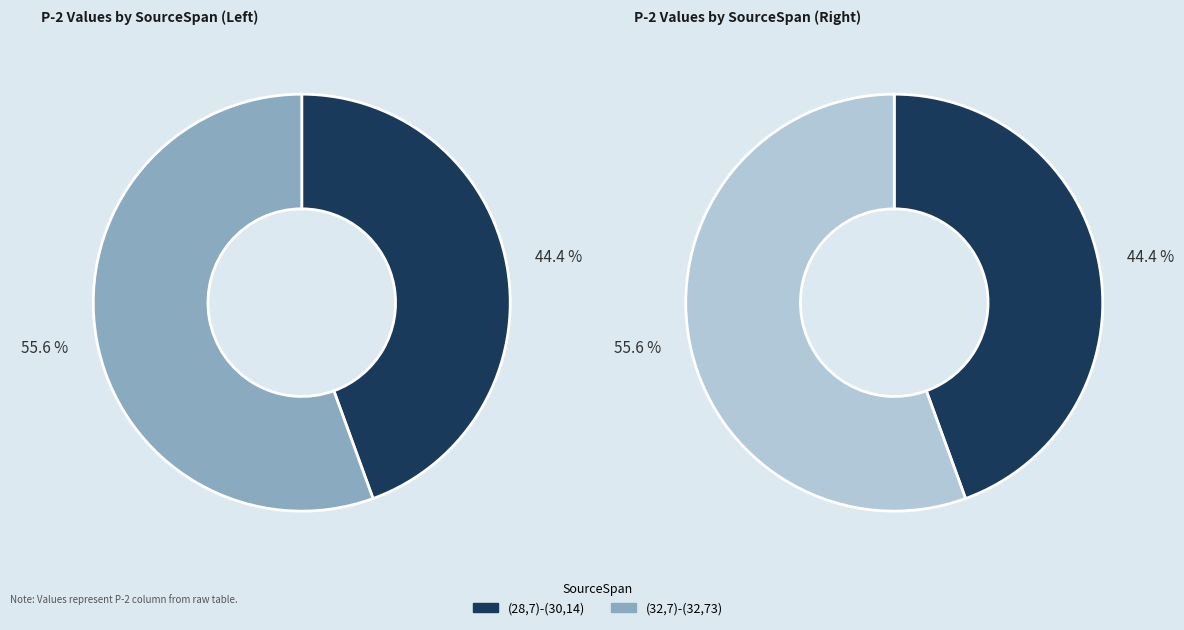

How much of the chart is everything except (28,7)-(30,14)?

55.6%